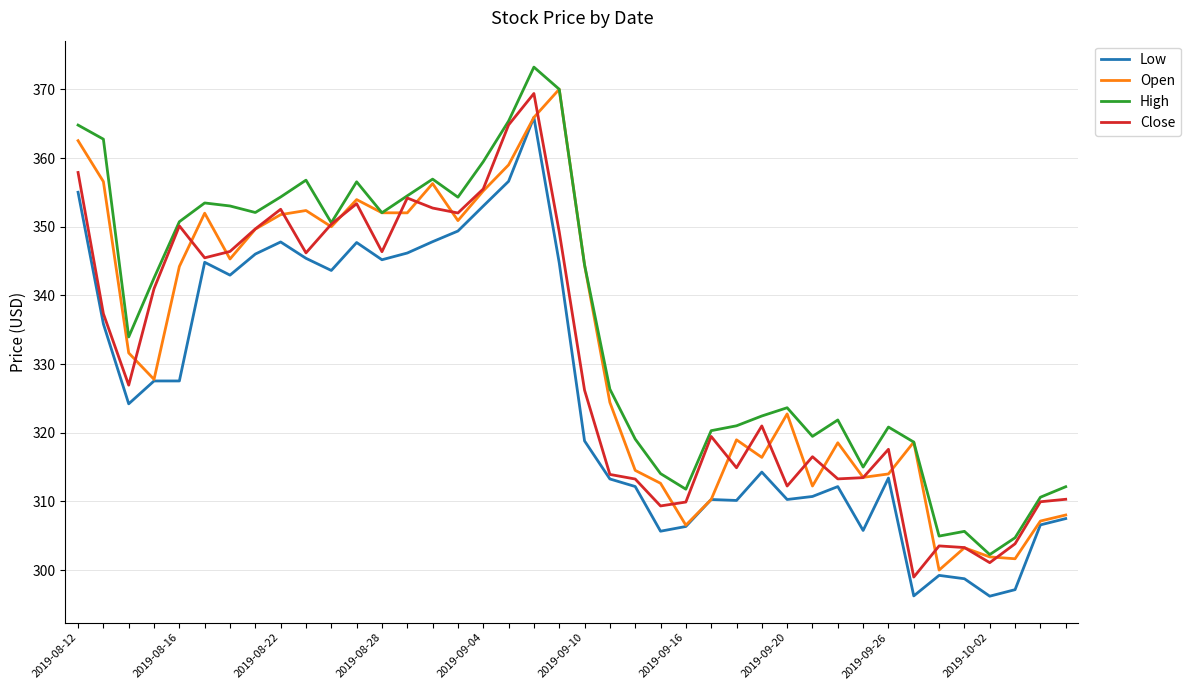

What is the lowest value of the Low series?

296.2